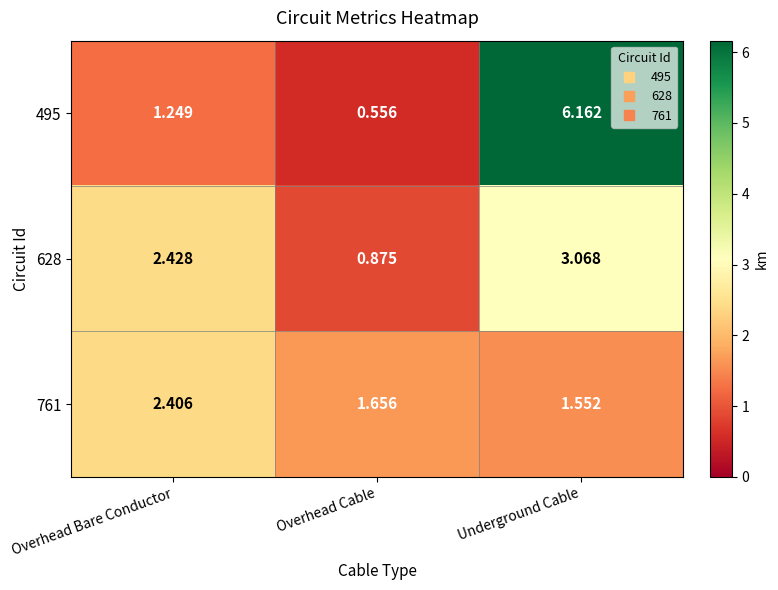

Which category has the highest value across all series?

Underground Cable